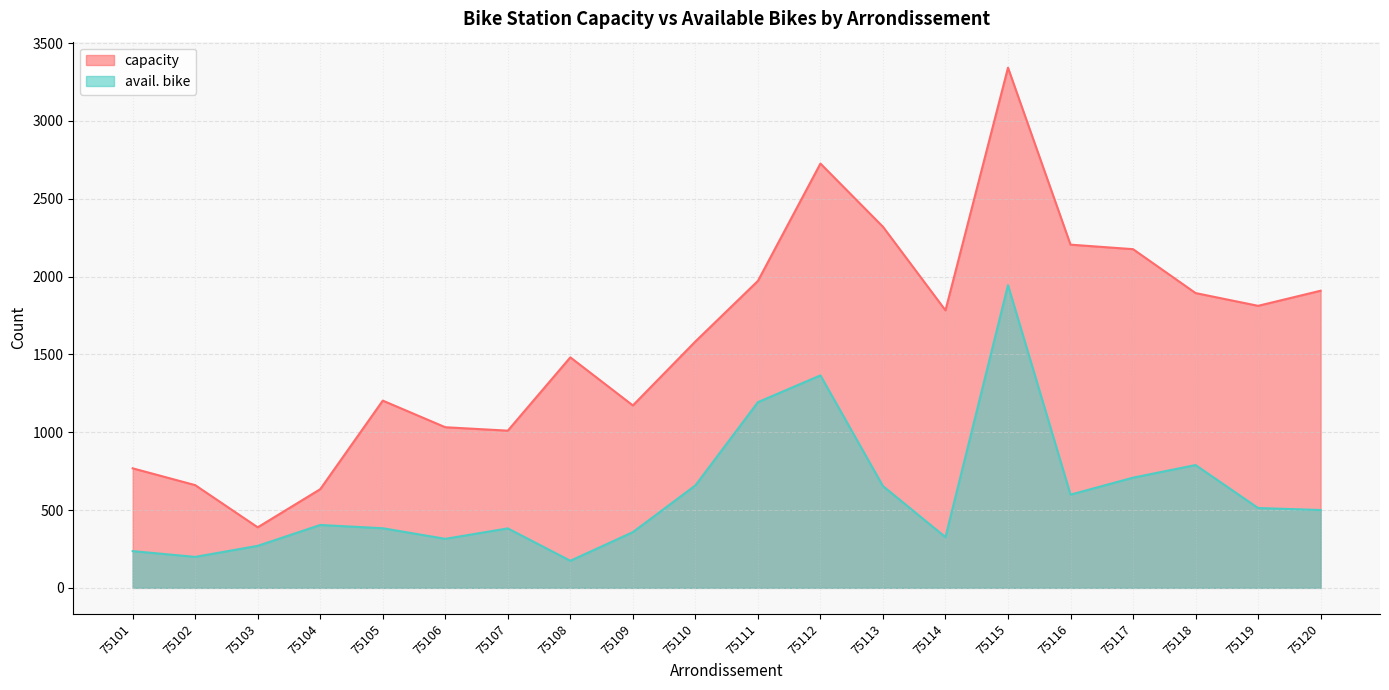

What value does the avail. bike series have at 75111?

1193